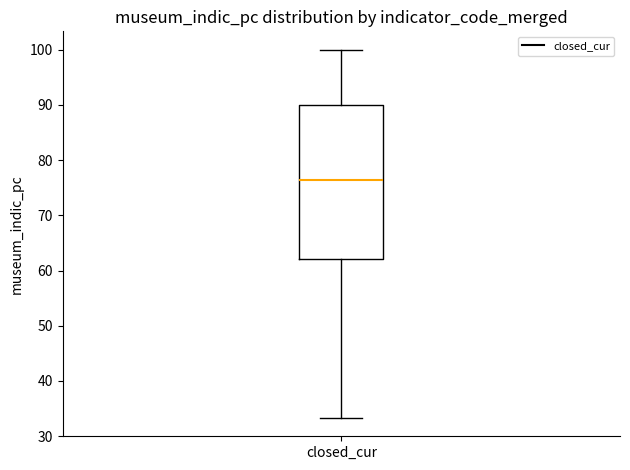

Where does the lower whisker of the box for closed_cur end on the y-axis? The values are not printed on the chart, so give them approximately, as read against the axis.

33